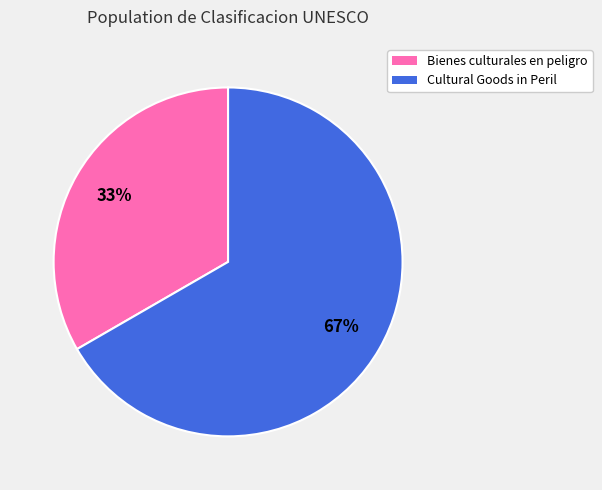

To the nearest percent, what is the average slice percentage?

50%